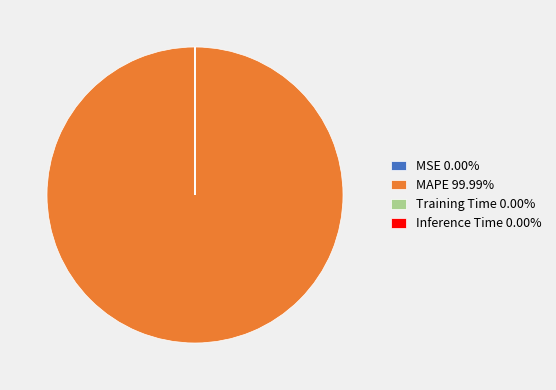

Which category accounts for the majority?

MAPE